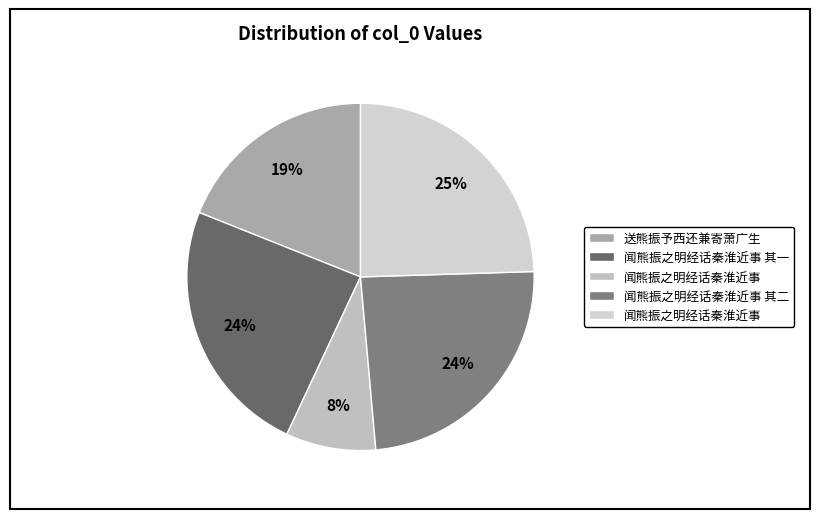

Rank the categories by value from highest to lowest.

闻熊振之明经话秦淮近事, 闻熊振之明经话秦淮近事 其二, 闻熊振之明经话秦淮近事 其一, 送熊振予西还兼寄萧广生, 闻熊振之明经话秦淮近事